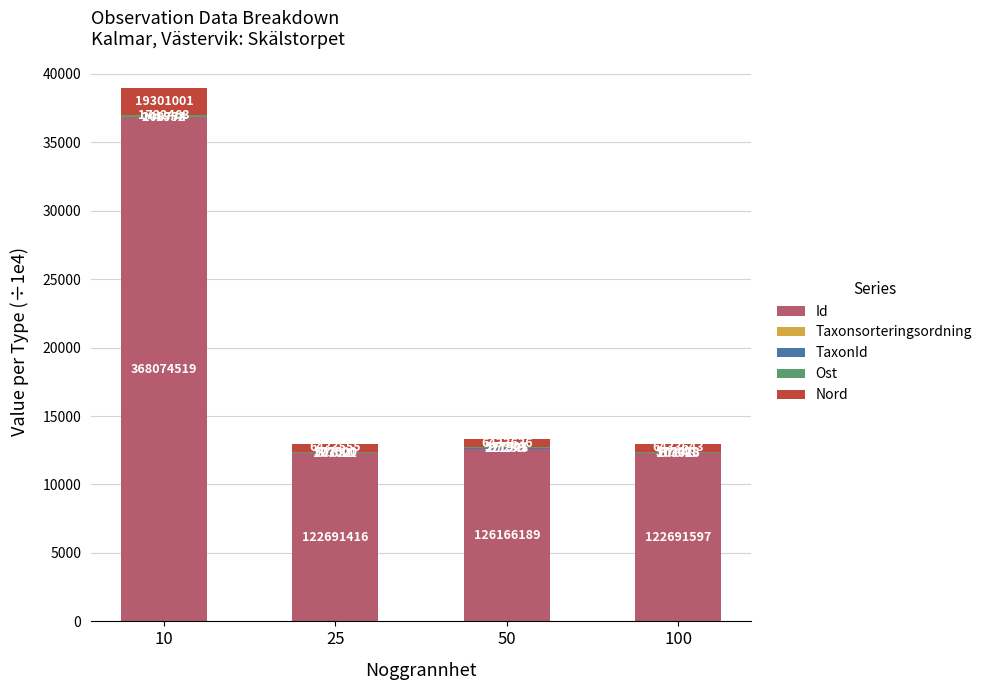

Between 10 and 50, which series saw the biggest shift?

Id